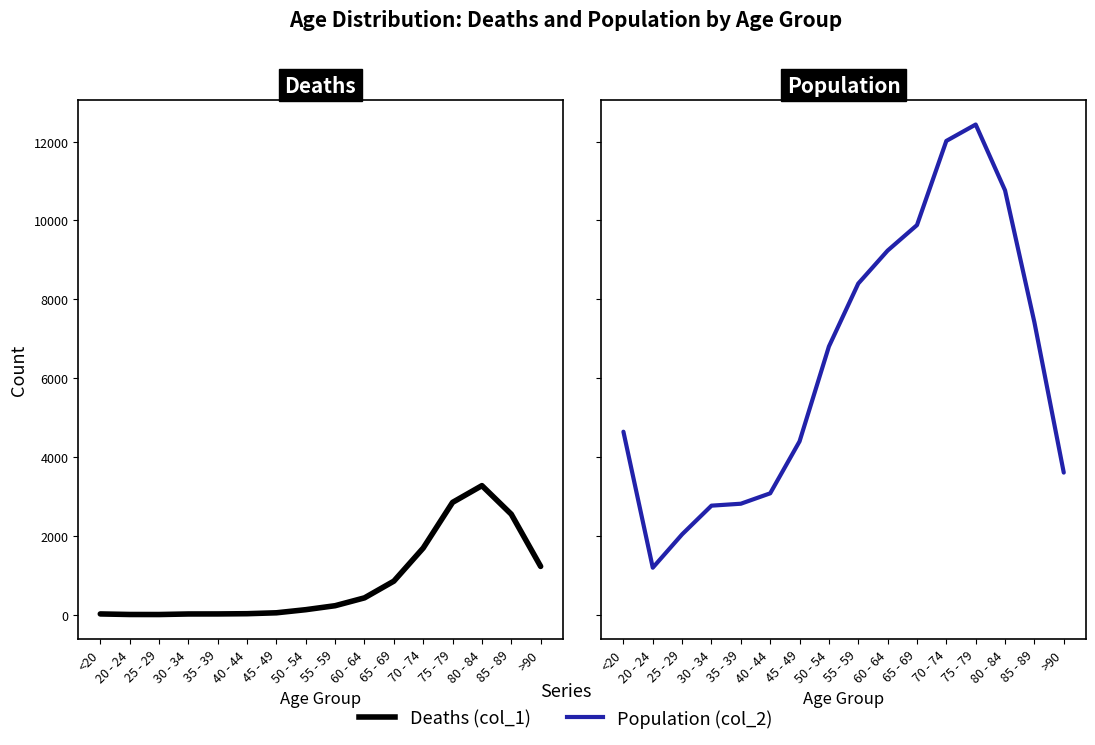

Reading left to right, what are all the values shown in this chart?

Deaths (col_1): 18	4	3	17	18	24	47	126	227	426	850	1690	2848	3273	2548	1224
Population (col_2): 4641	1191	2038	2765	2814	3078	4396	6803	8400	9236	9883	12018	12434	10764	7417	3604